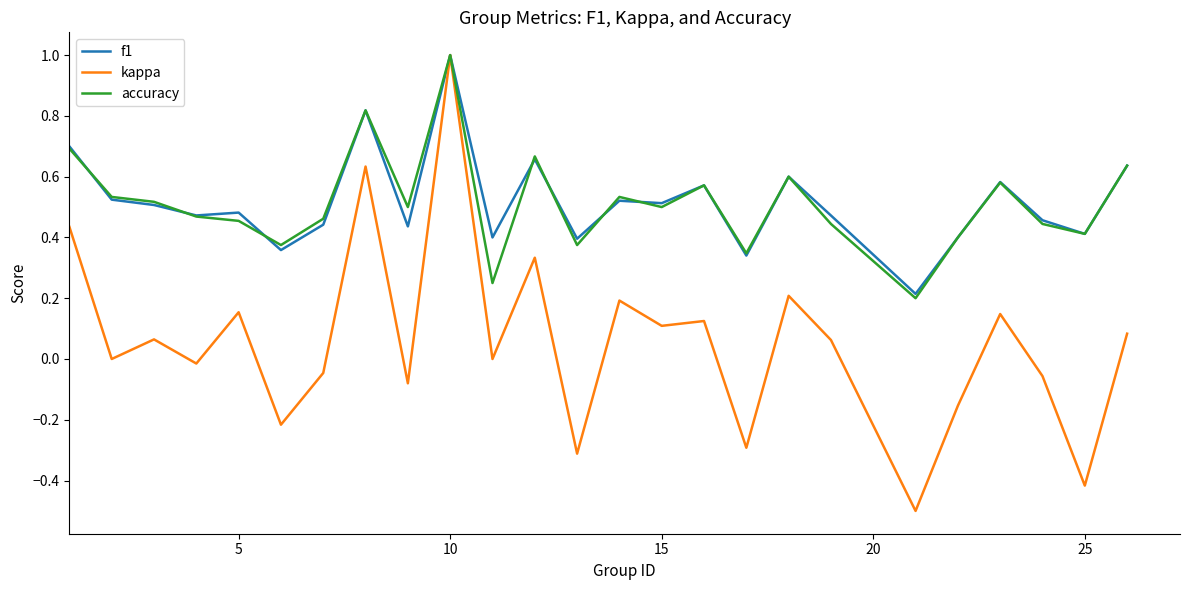

At how many categories does at least one series exceed 0?

25